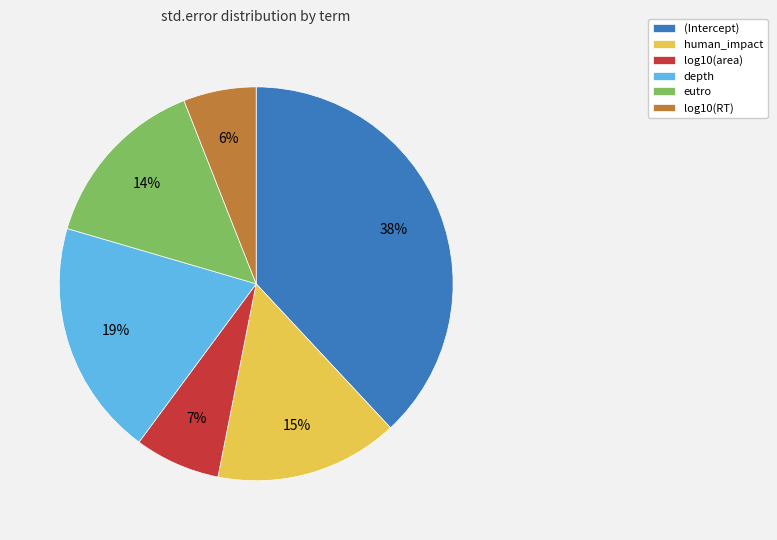

Which slice is the smallest?

log10(RT)